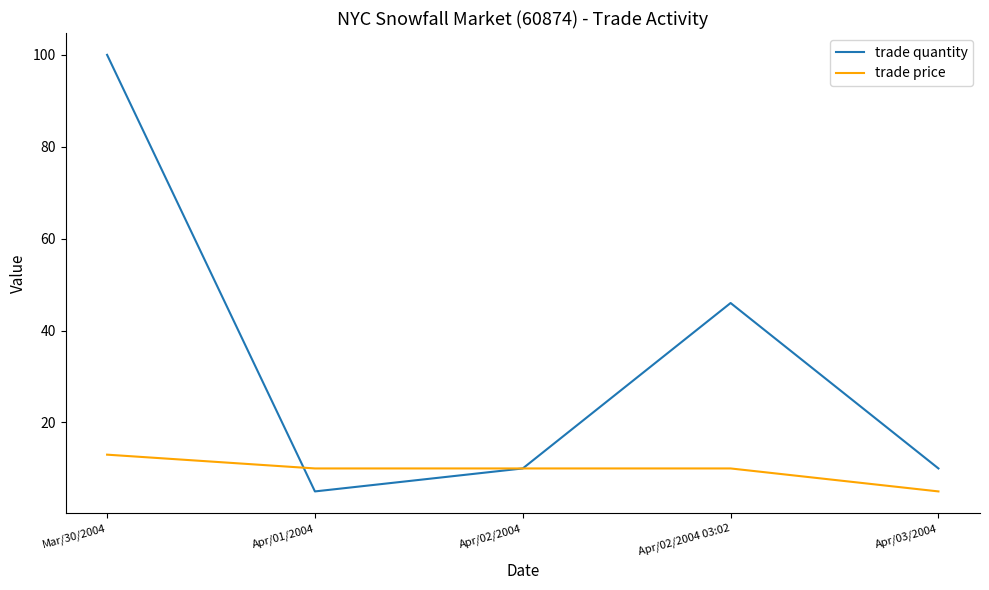

What is the sum of all trade price values?

48